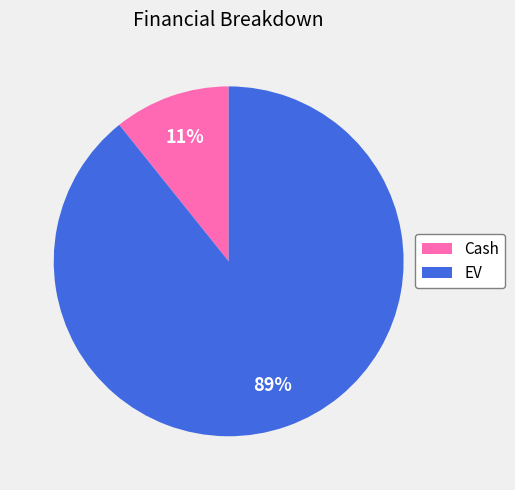

To the nearest percent, what is the difference between the largest and smallest slice percentages?

78%